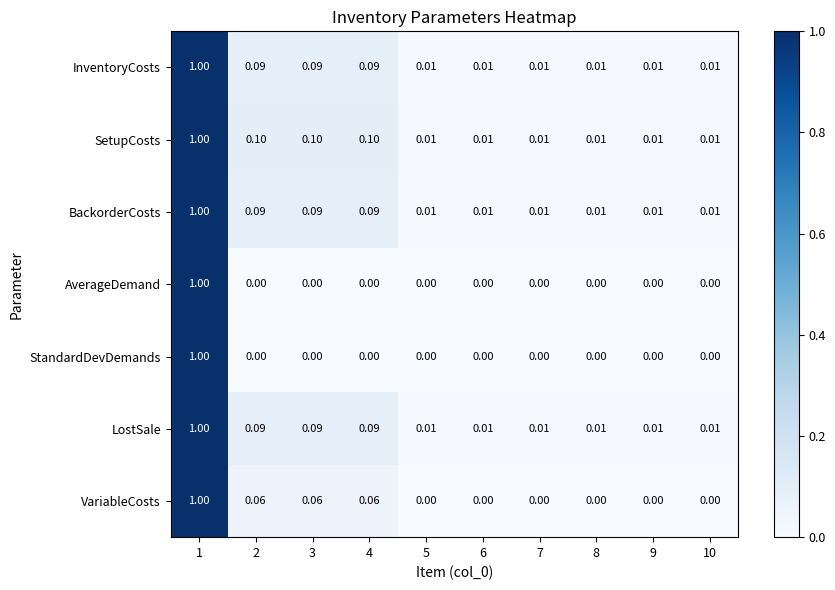

Which series has the largest total across all categories?

SetupCosts